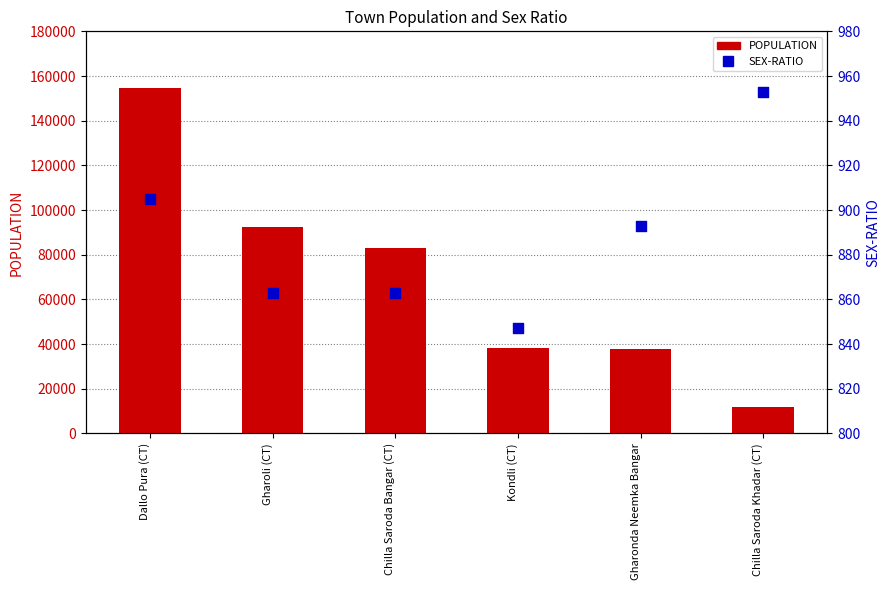

What are all the series names shown in the legend?

POPULATION, SEX-RATIO